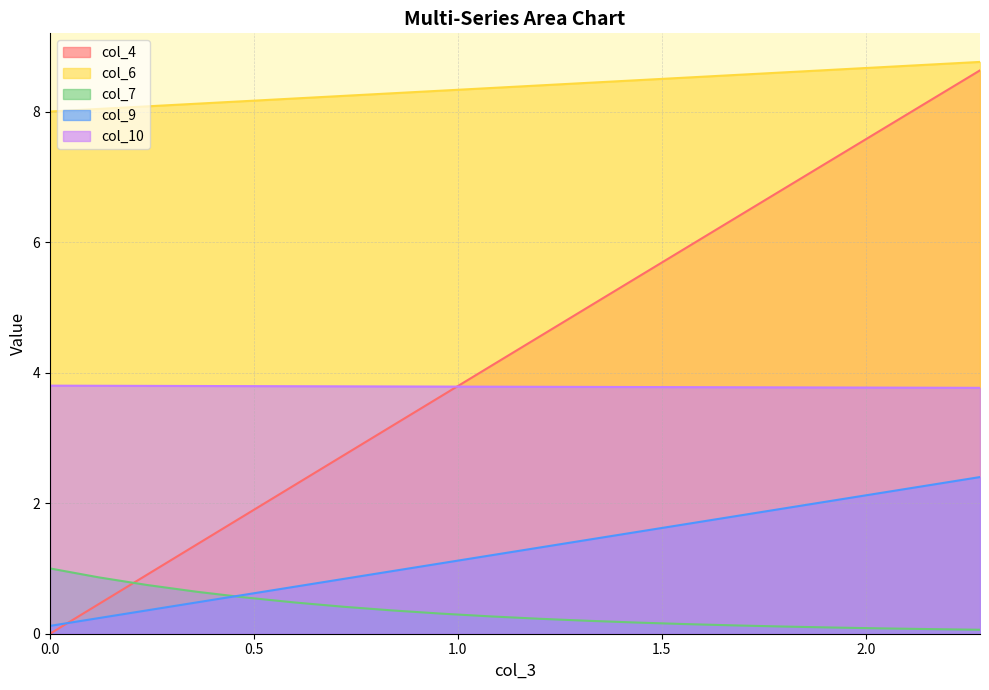

True or false: col_7 has more than 0 points higher than both neighbors.

False